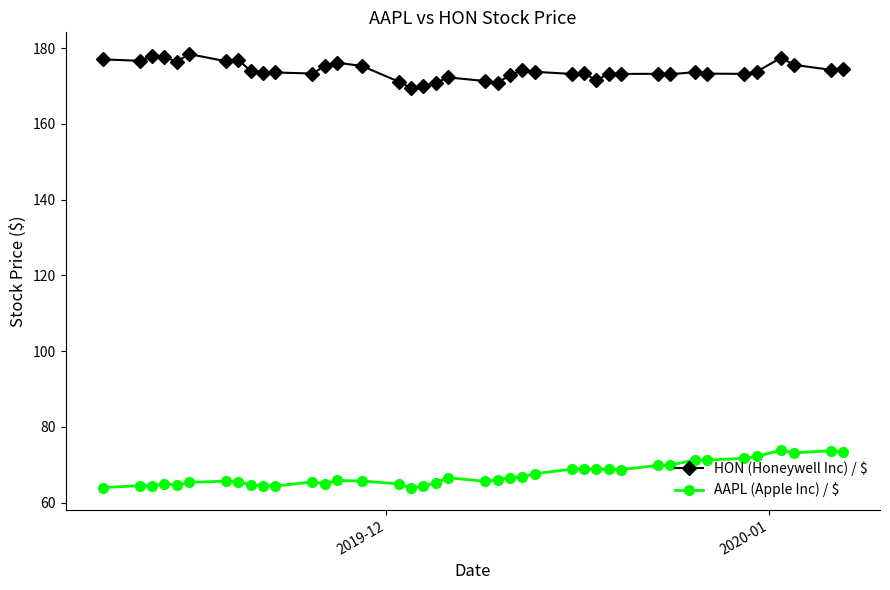

Which series has the largest total across all categories?

HON (Honeywell Inc) / $